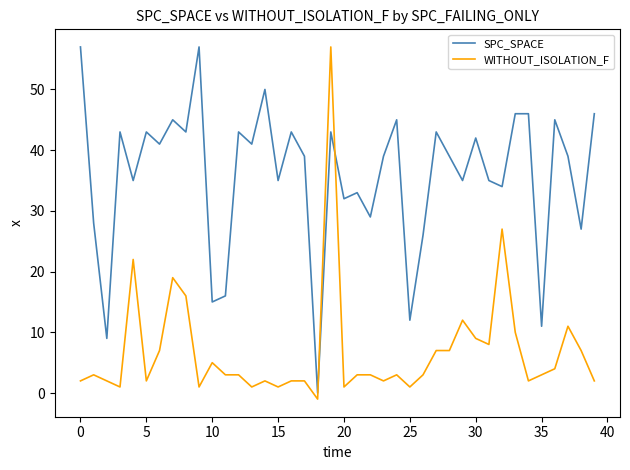

Which series has the largest total across all categories?

SPC_SPACE